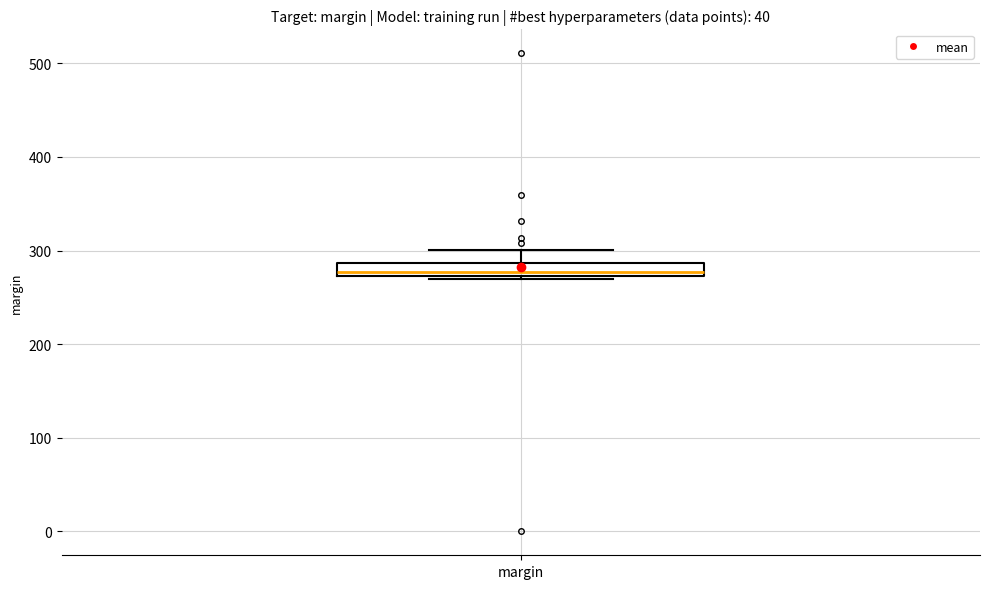

Where is the upper edge of the box for margin on the y-axis? The values are not printed on the chart, so give them approximately, as read against the axis.

290